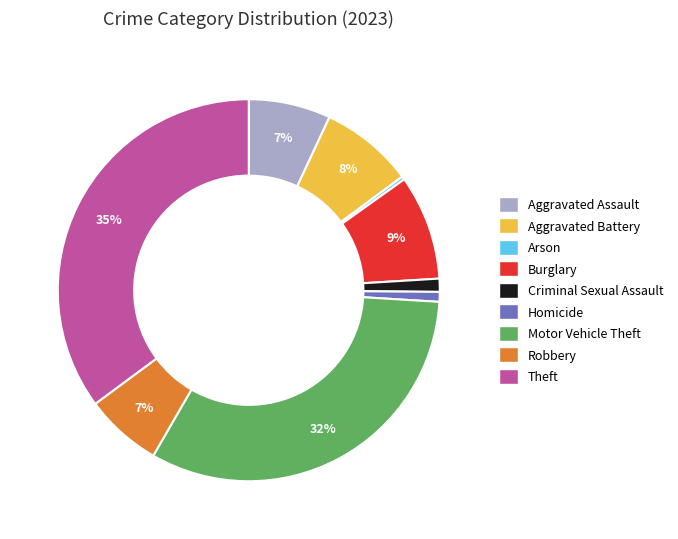

Does Theft represent more than half of the total?

No